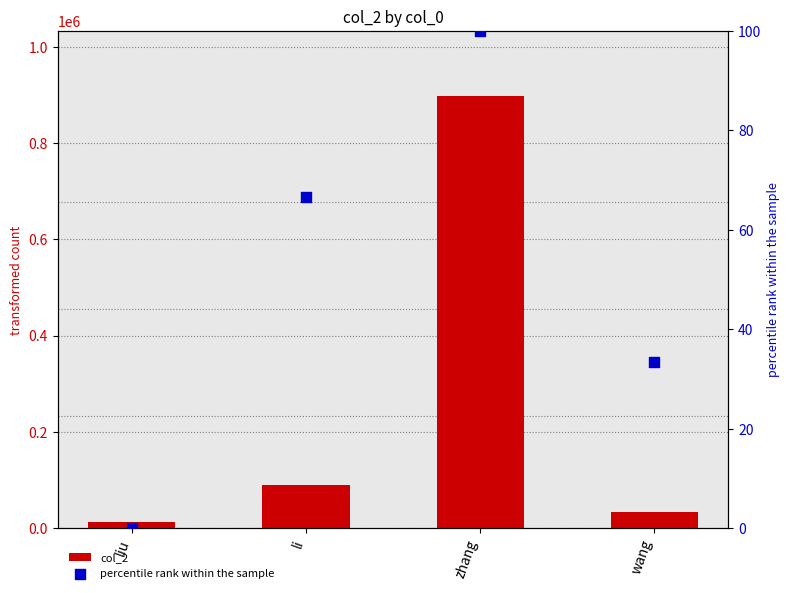

At which category is the sum across all series the highest?

zhang